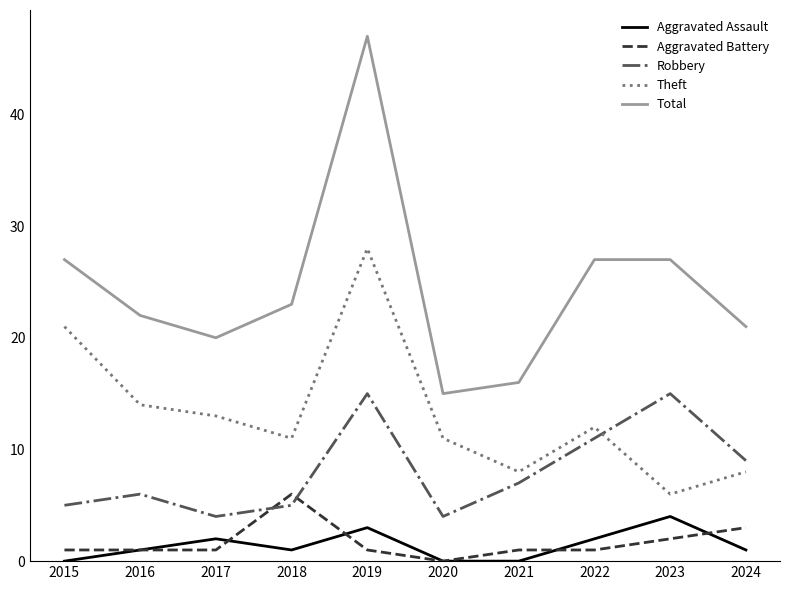

What are all the series names shown in the legend?

Aggravated Assault, Aggravated Battery, Robbery, Theft, Total